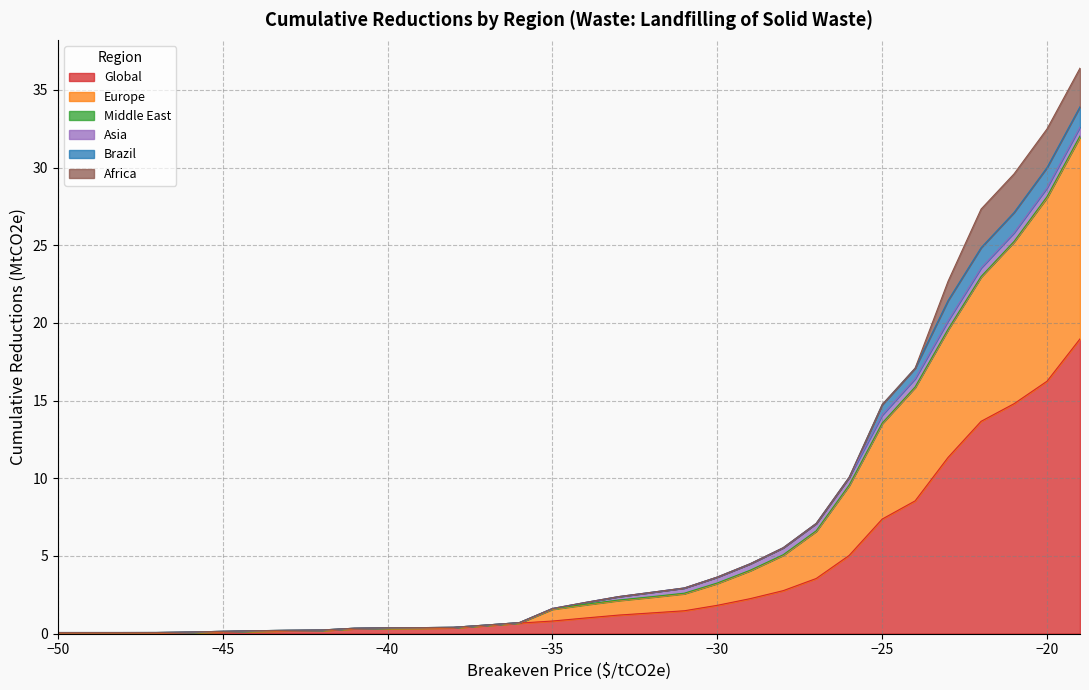

How many lines are shown in the chart?

6